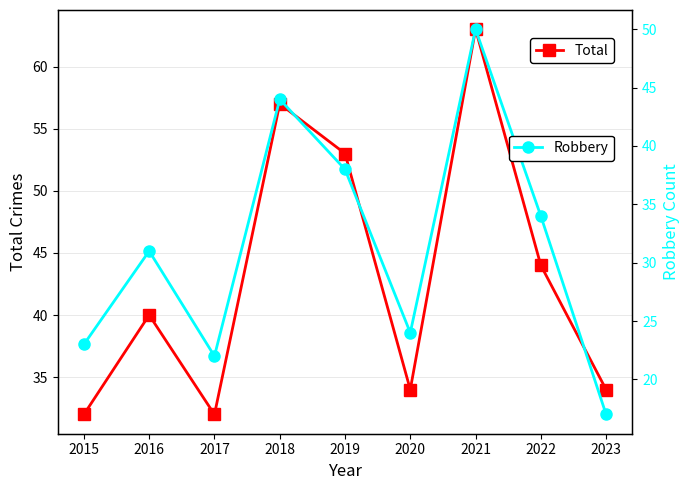

Which series has the largest total across all categories?

Total